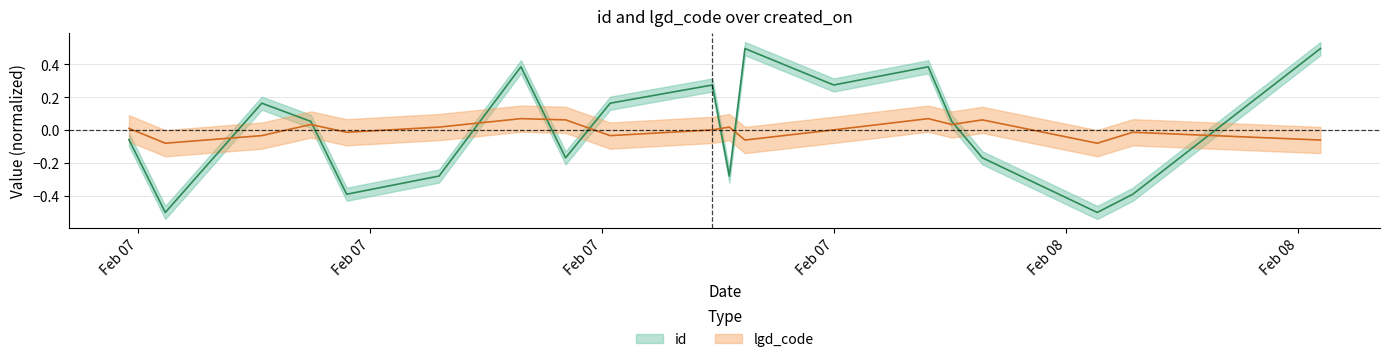

At how many categories does at least one series exceed 0?

15